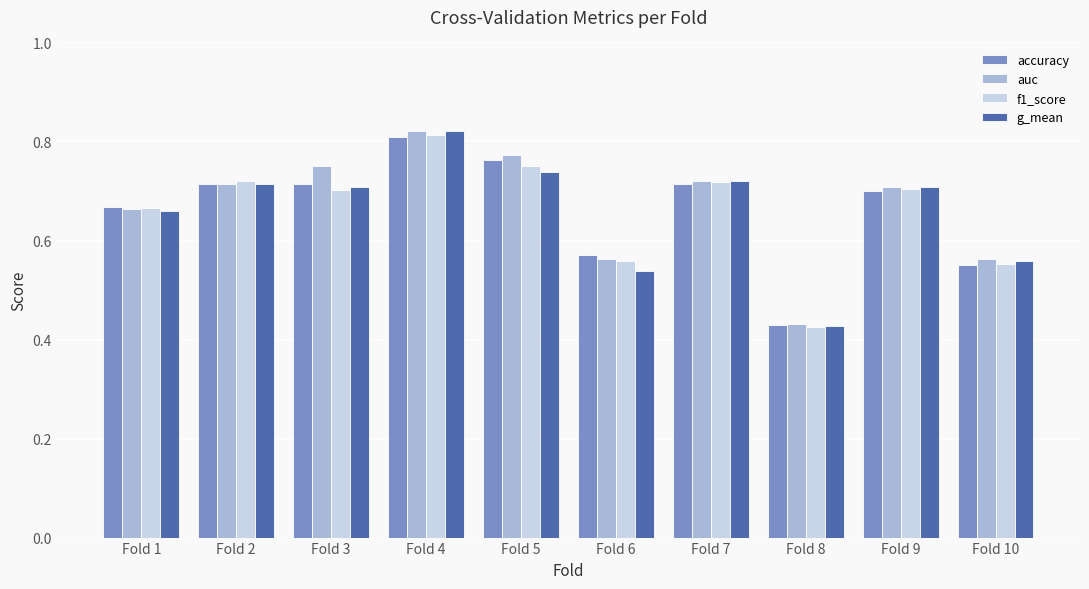

At which label does accuracy reach its minimum?

Fold 8